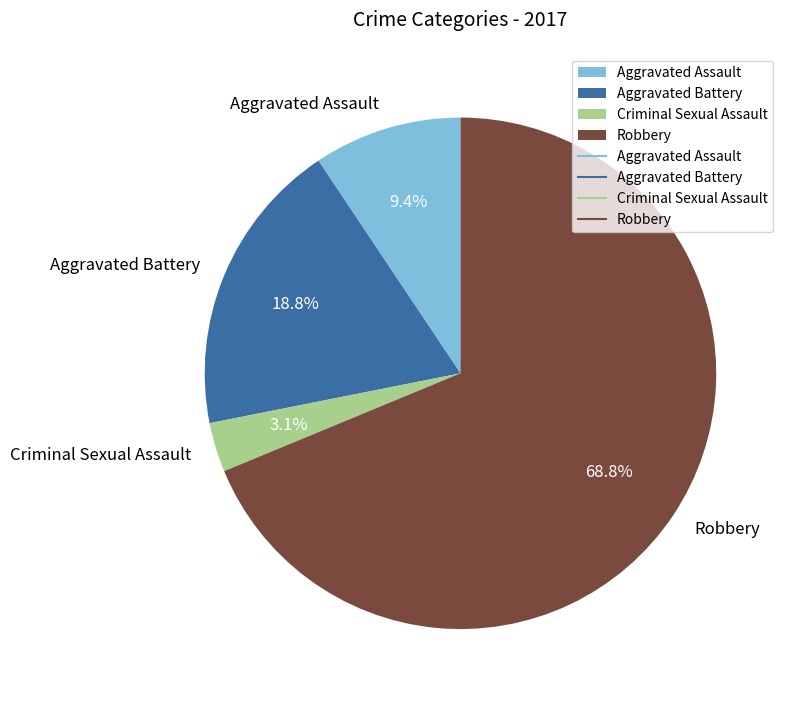

To the nearest percent, what percentage of the pie is Aggravated Assault?

9%